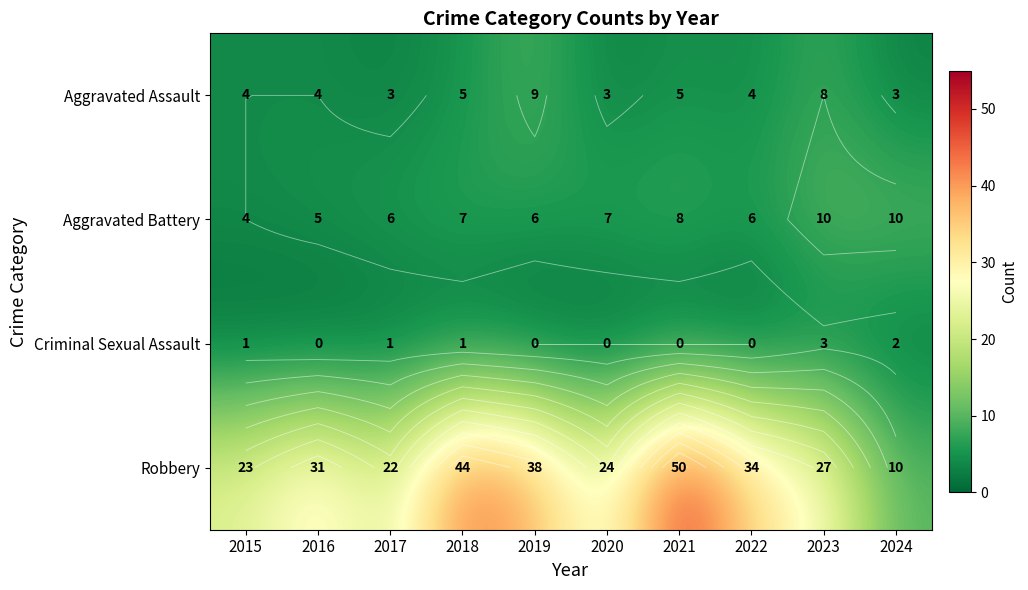

What is the greatest value displayed?

50